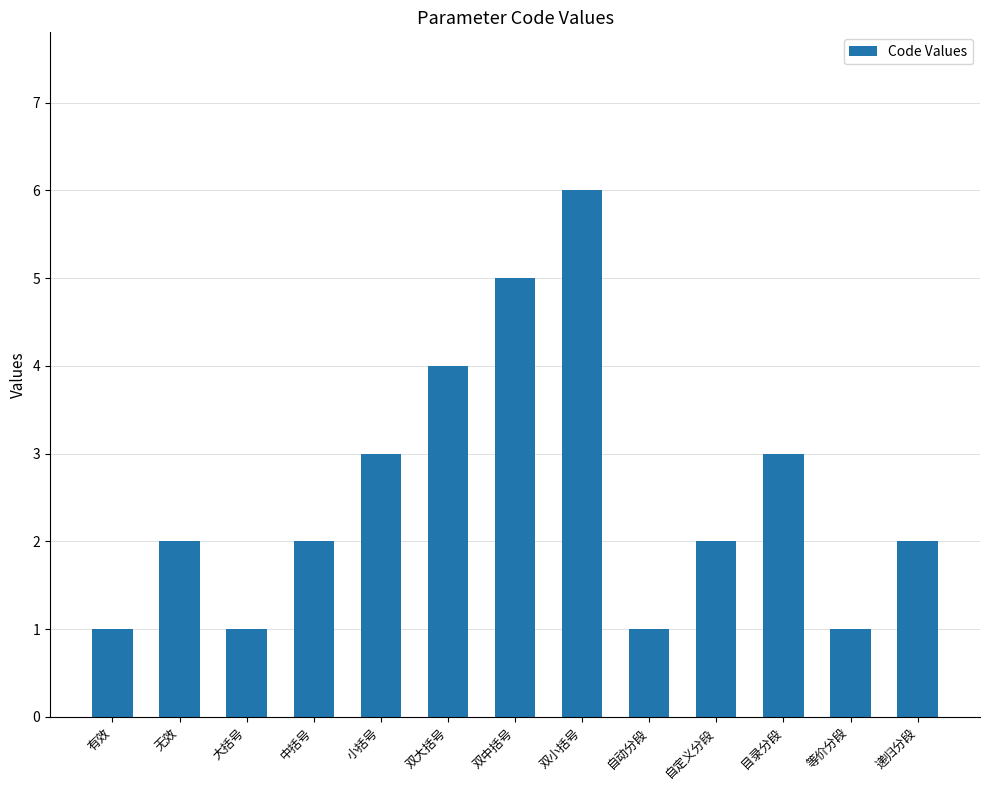

What is the smallest value displayed?

1